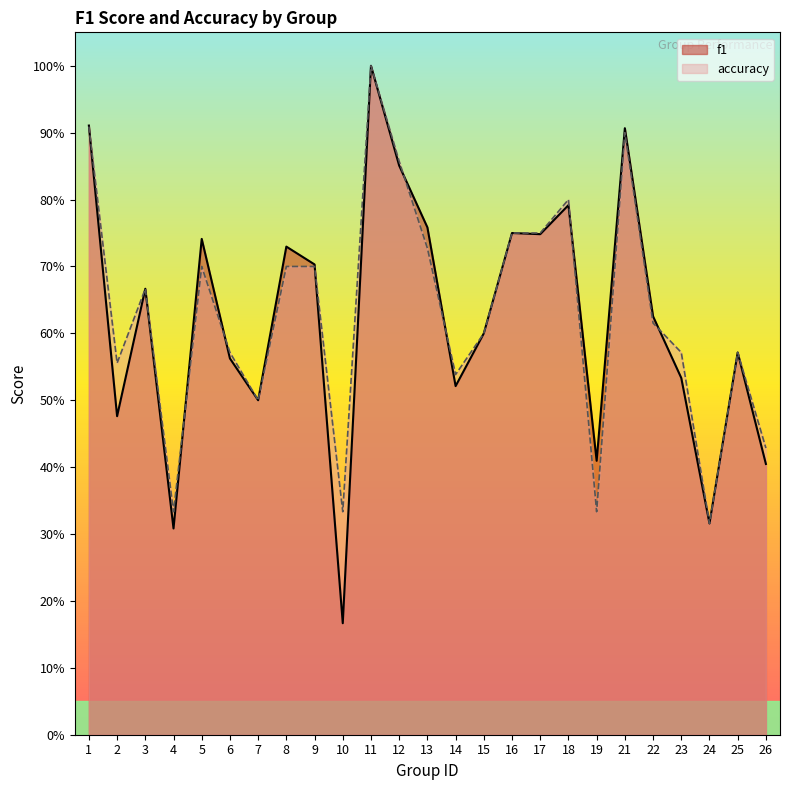

What is the average value of the f1 series?

0.6